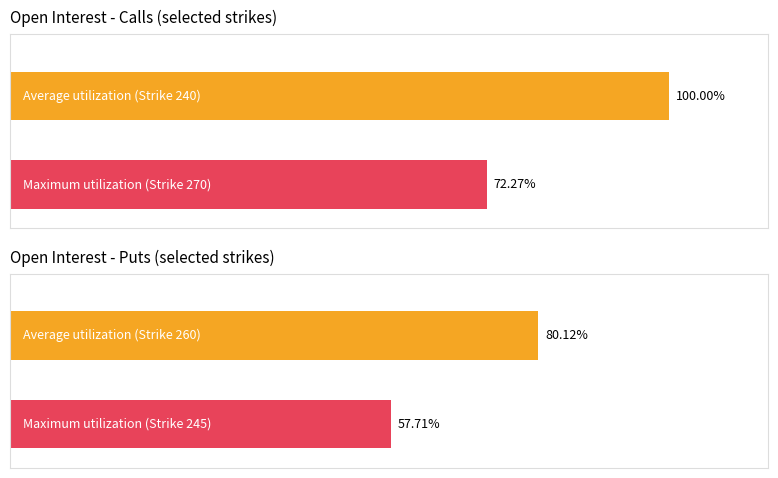

Is it true that Average utilization equals 34865 at 260?

False